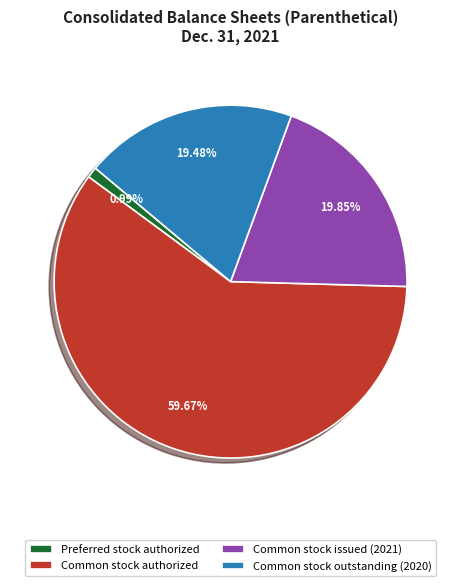

What percentage is the Common stock outstanding (2020) slice, to the nearest percent?

19%